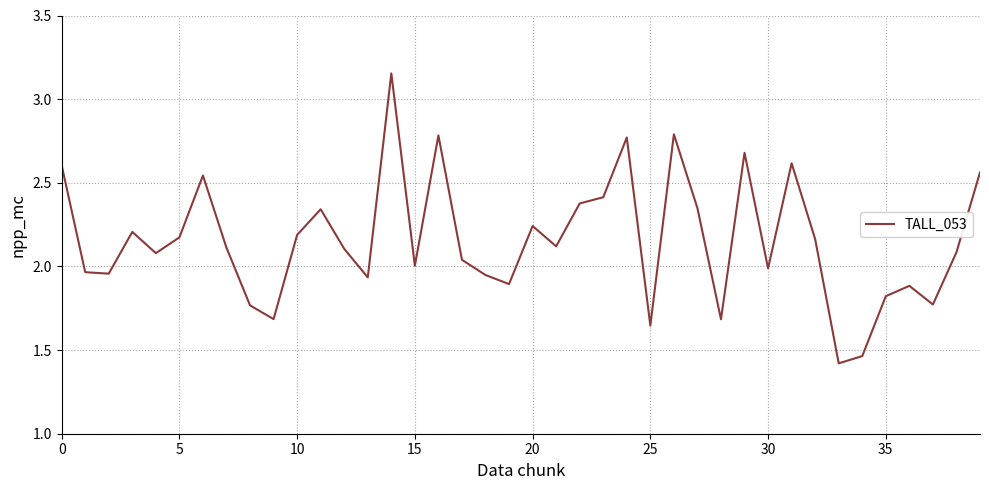

What is the minimum value shown in the chart?

1.4